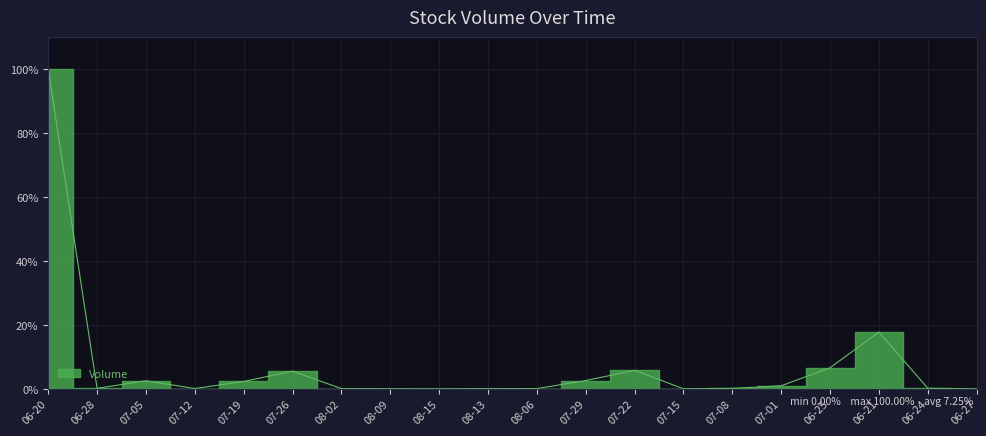

Between 08-02 and 07-15, which is larger?

08-02